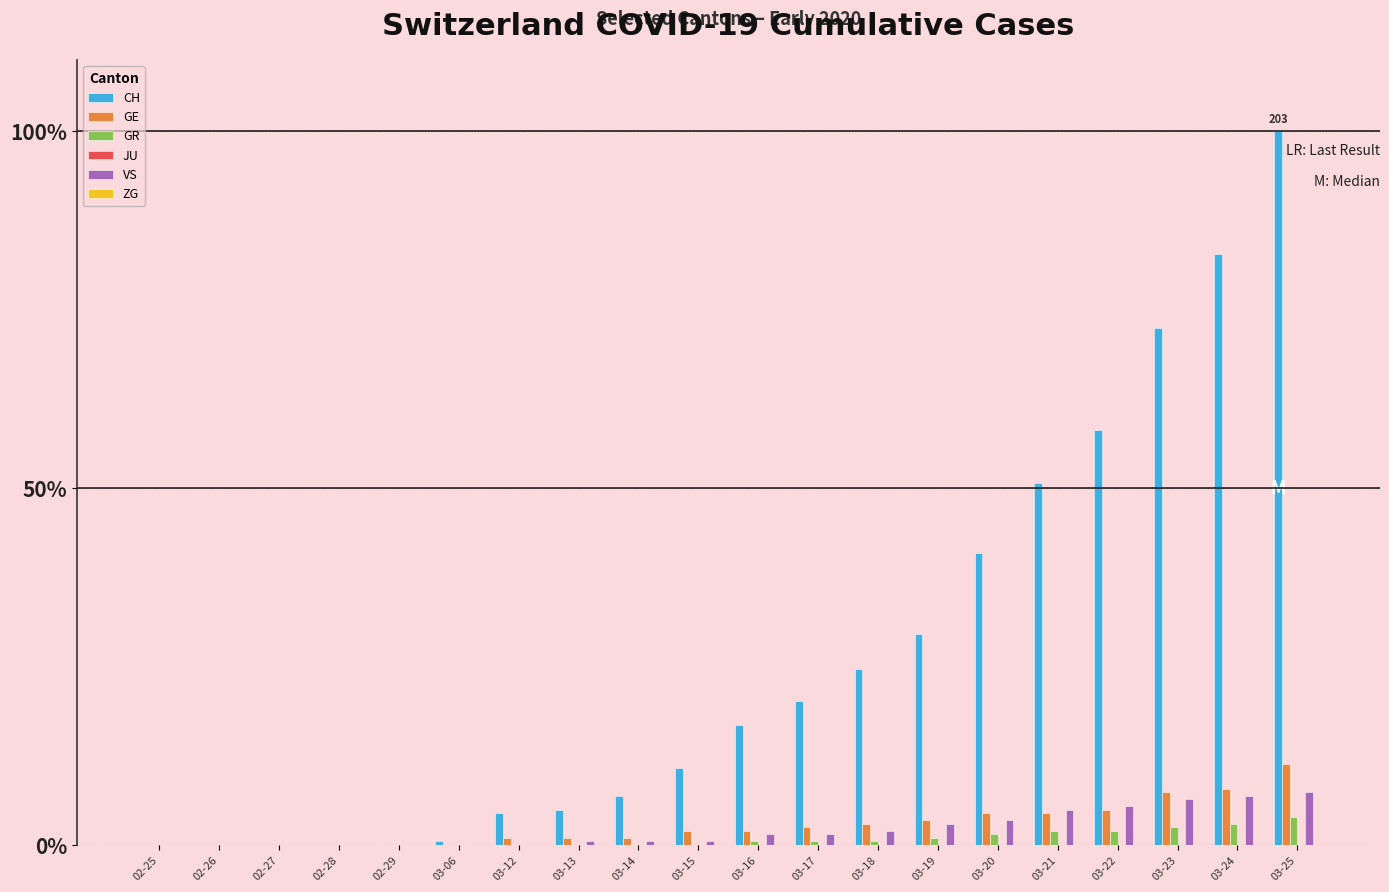

Are the bars horizontal?

No